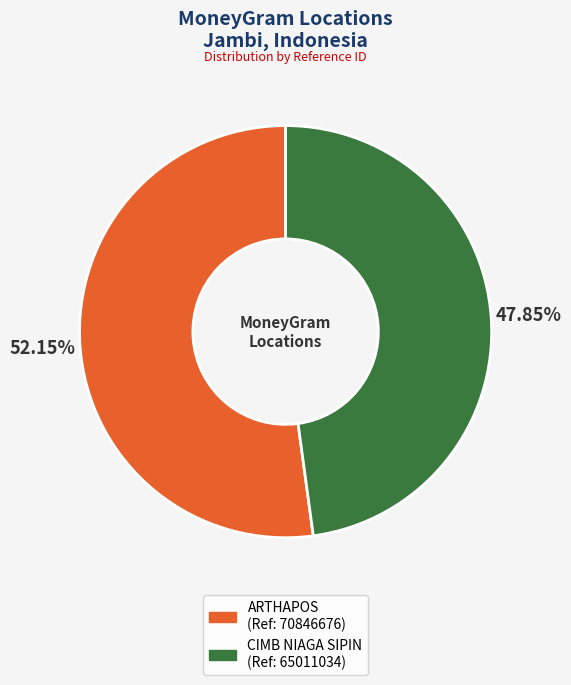

Is there any slice that represents more than half of the pie?

Yes